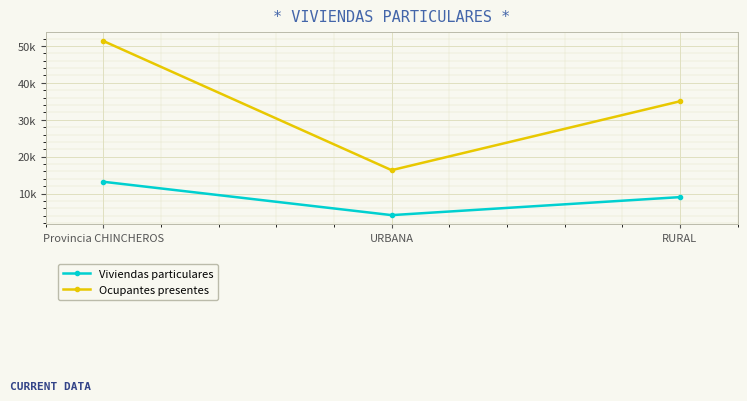

What is the average value of the Viviendas particulares series?

8796